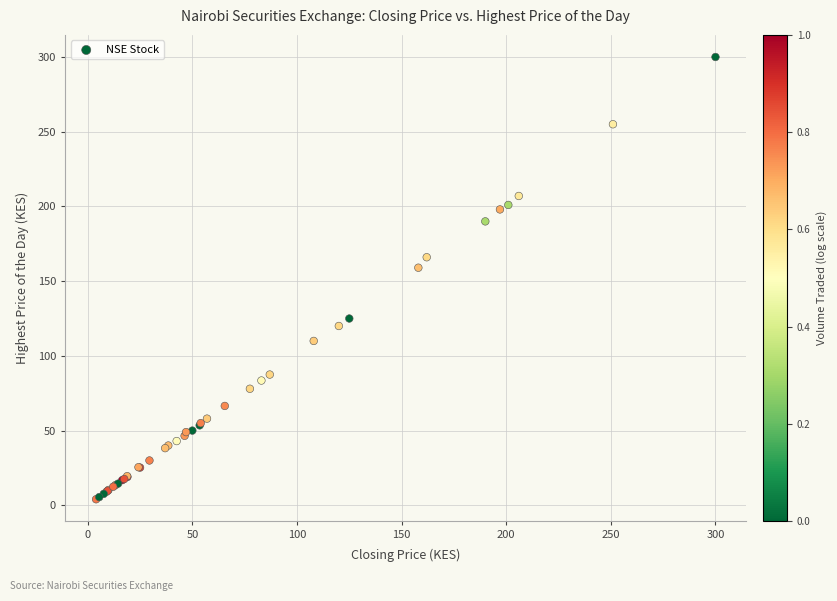

What Y value in the scatter plot is closest to 152?

159.0